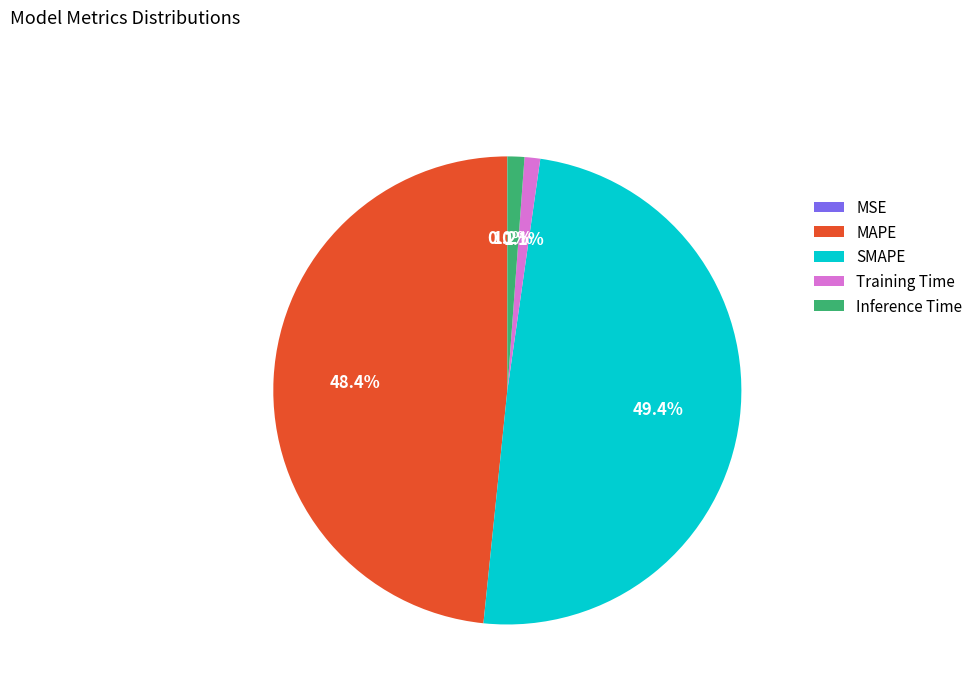

Does Inference Time represent more than half of the total?

No